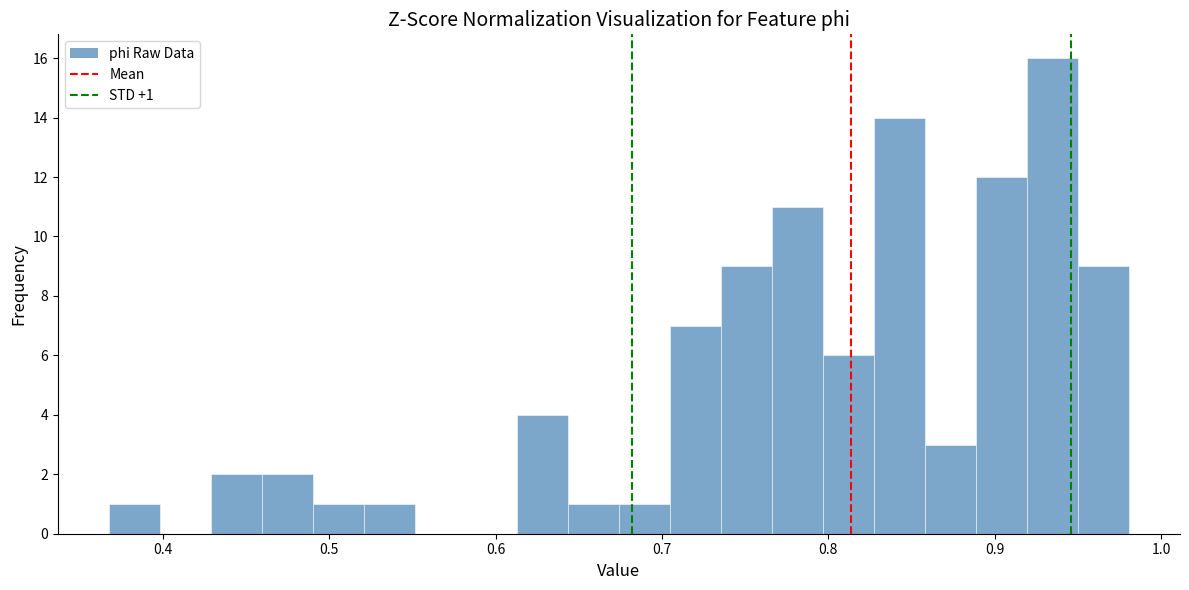

Around what value on the x-axis is the tallest bar? Give the approximate position of its centre, as read against the axis.

0.93